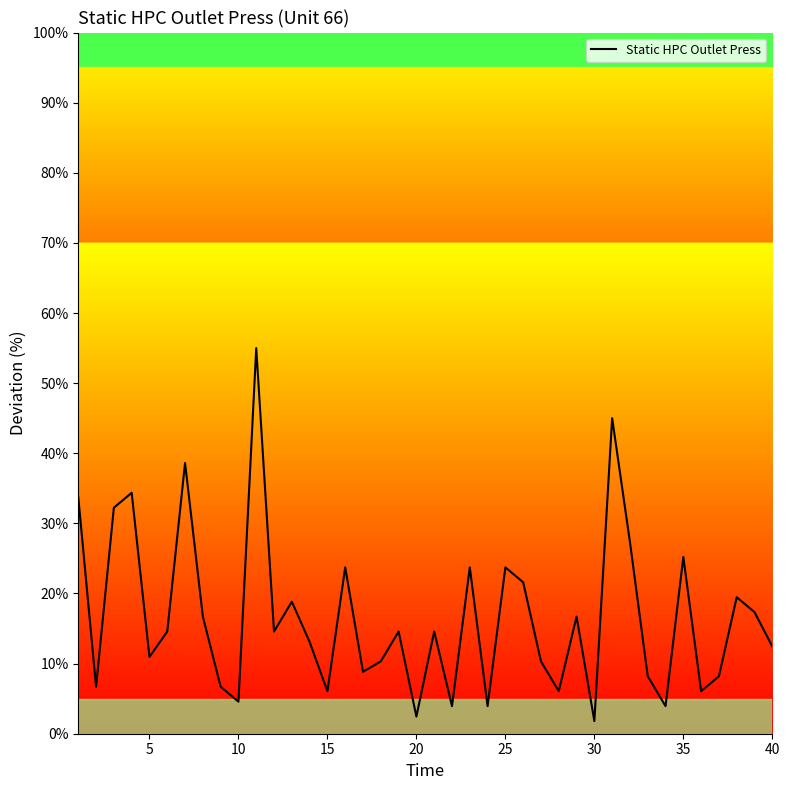

What is the greatest value displayed?

55.0